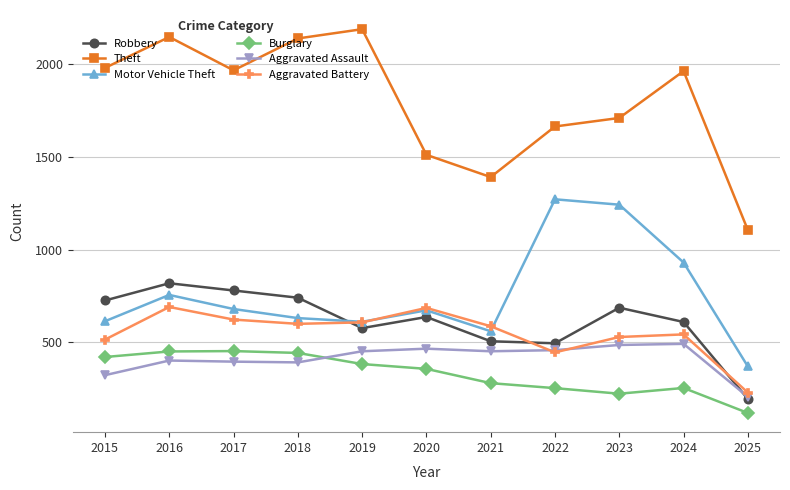

The Robbery series shows 687 at 2023. True or false?

True